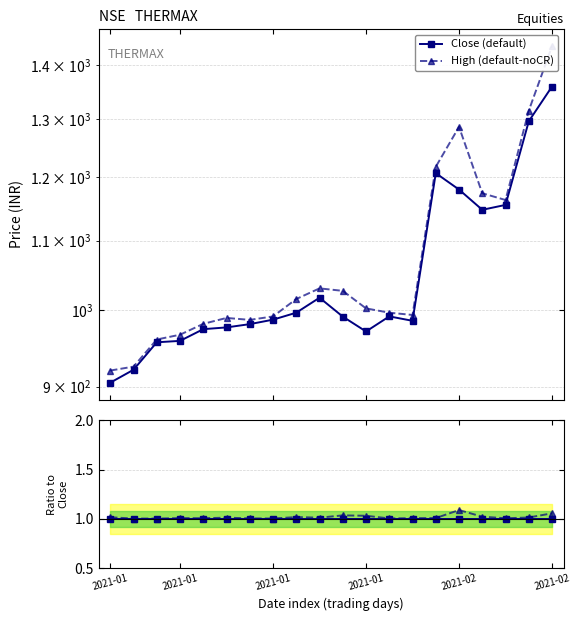

What is the sum of the High ratio values at 6 and 9?

2.0